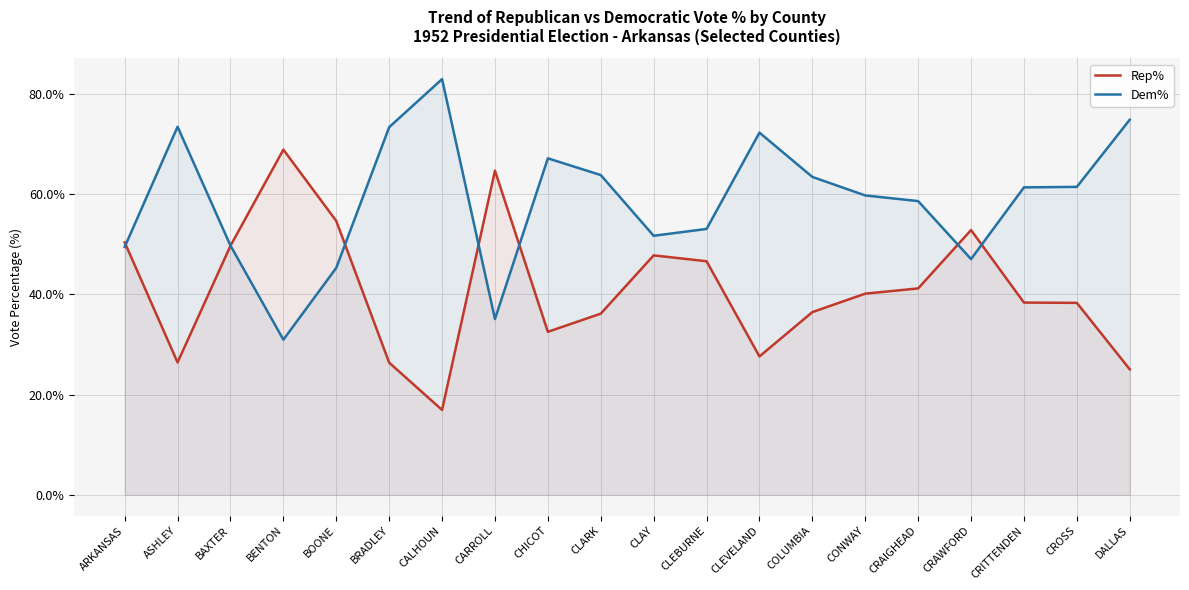

True or false: Rep% and Dem% intersect in this chart.

True